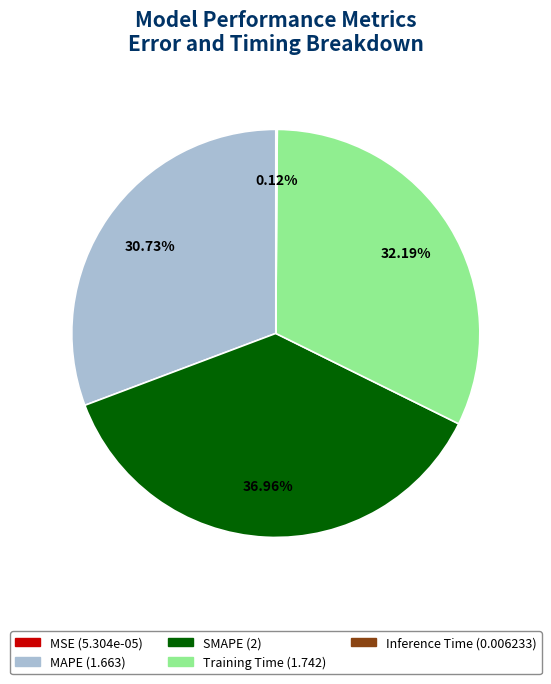

To the nearest percent, what is the difference between the largest and smallest slice percentages?

37%